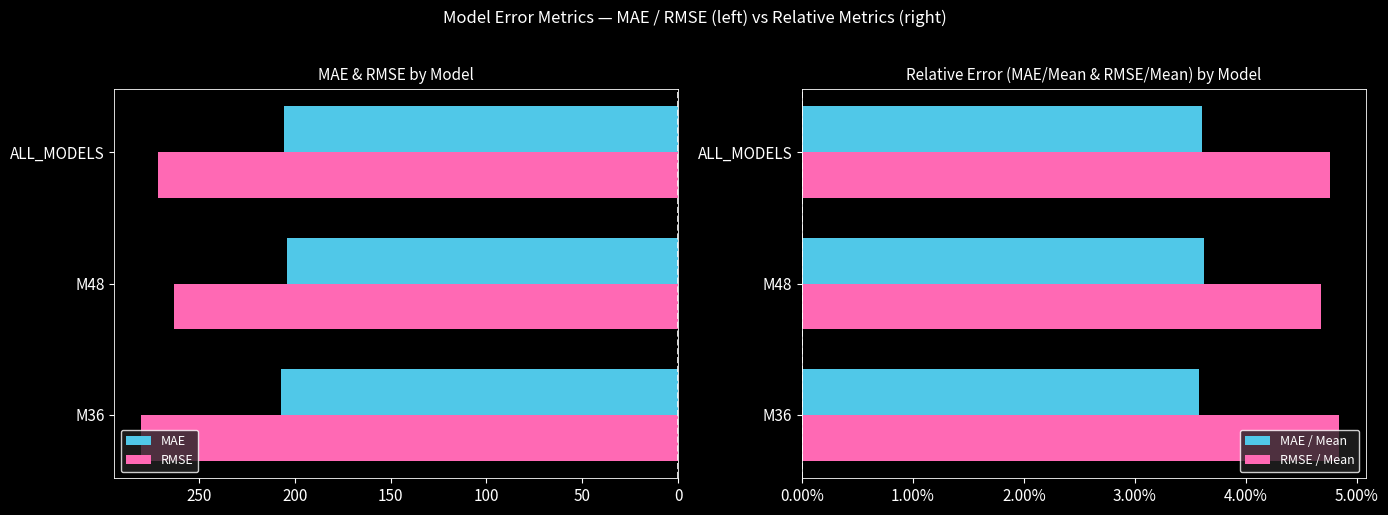

What is the sum of the RMSE values at M48 and ALL_MODELS?

534.1